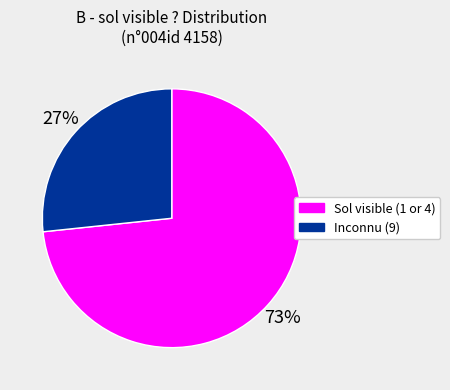

The Sol visible (1 or 4) slice represents 64% of the pie. True or false?

False